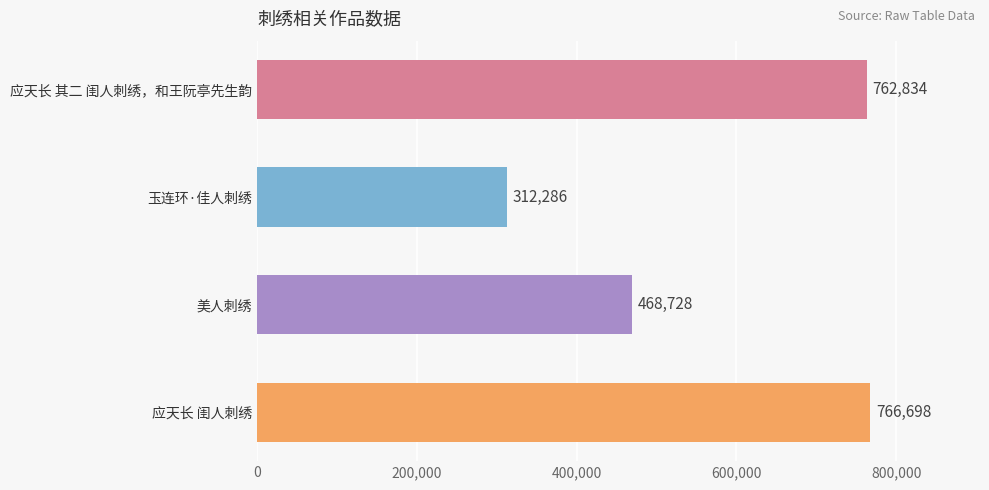

List the labels in order of value, smallest first.

玉连环·佳人刺绣, 美人刺绣, 应天长 其二 闺人刺绣，和王阮亭先生韵, 应天长 闺人刺绣